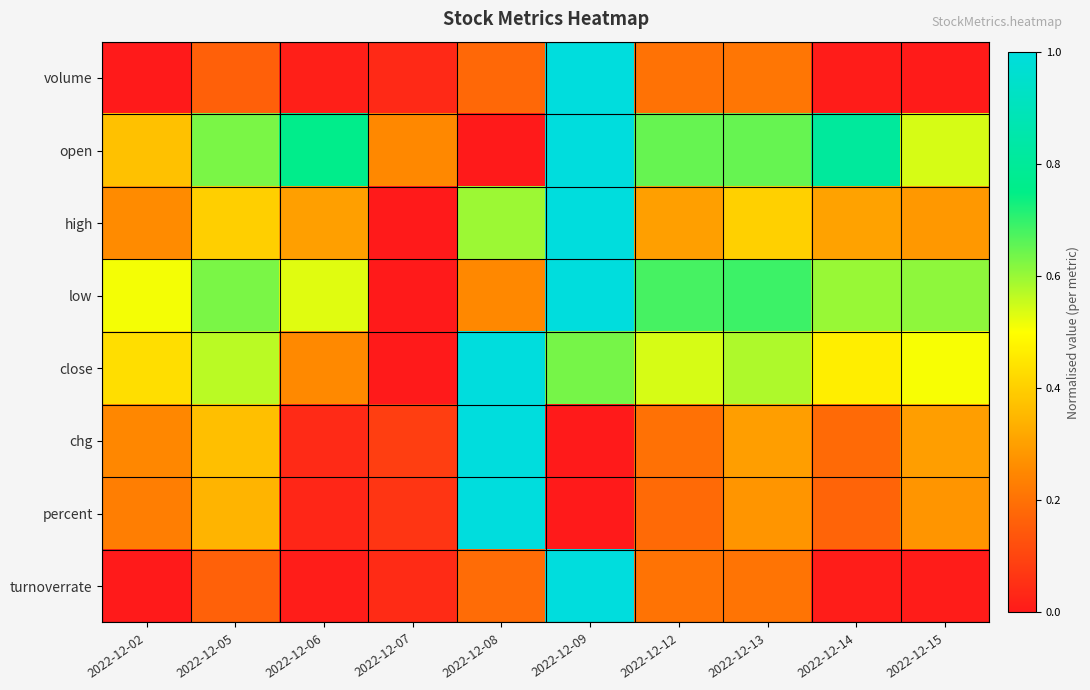

What is the difference between the highest and lowest values at 2022-12-07?

0.2